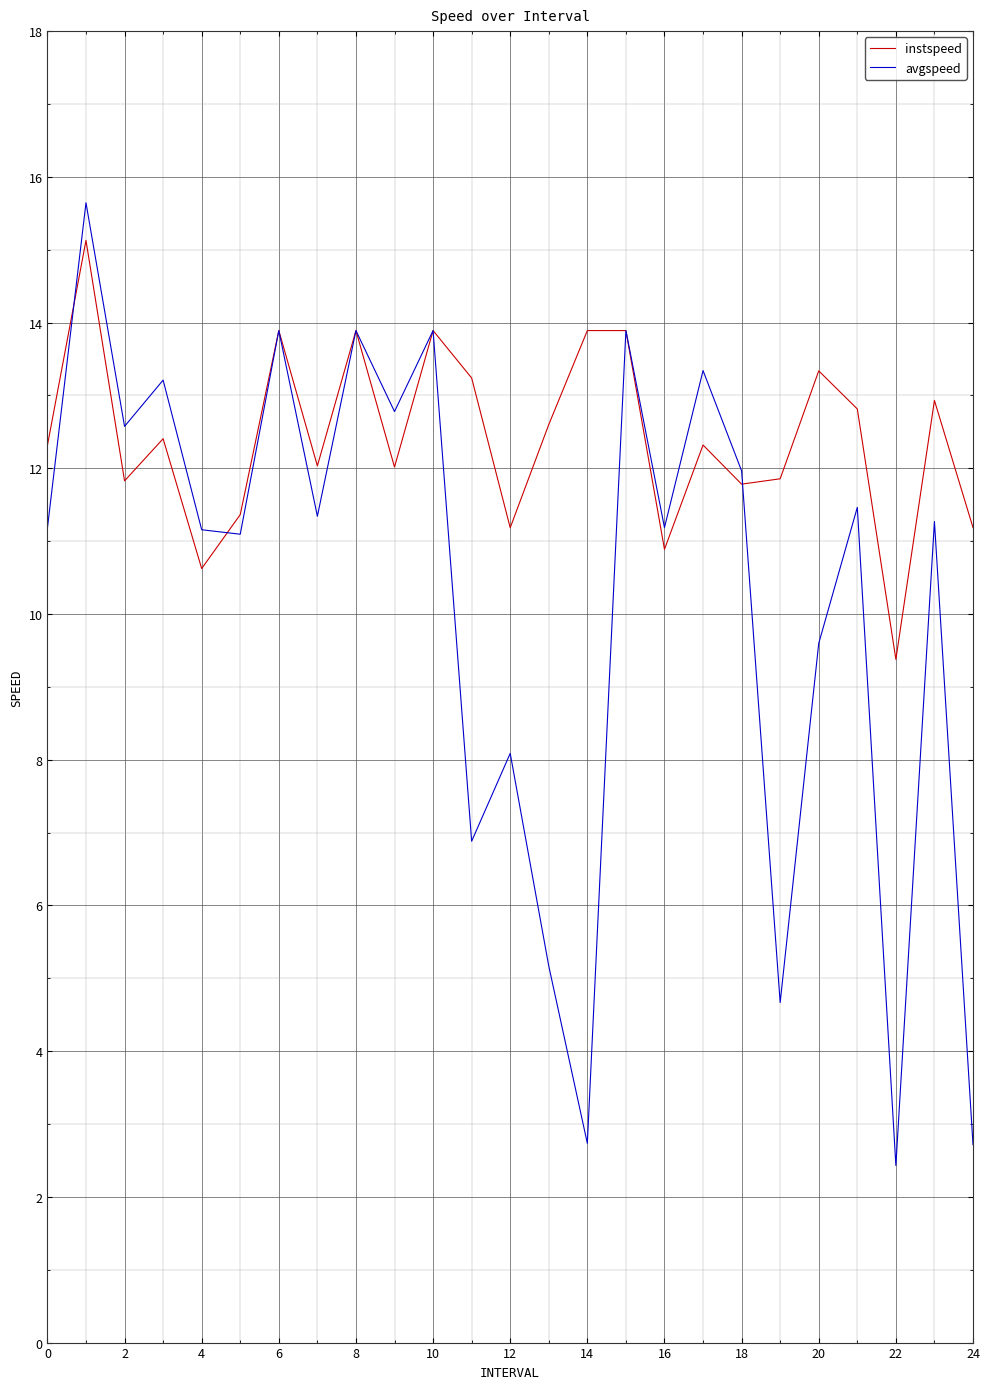

Which series has the largest range (max minus min)?

avgspeed